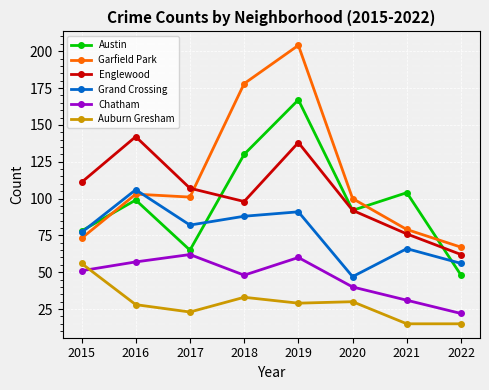

At which category does Grand Crossing reach its first local valley?

2017